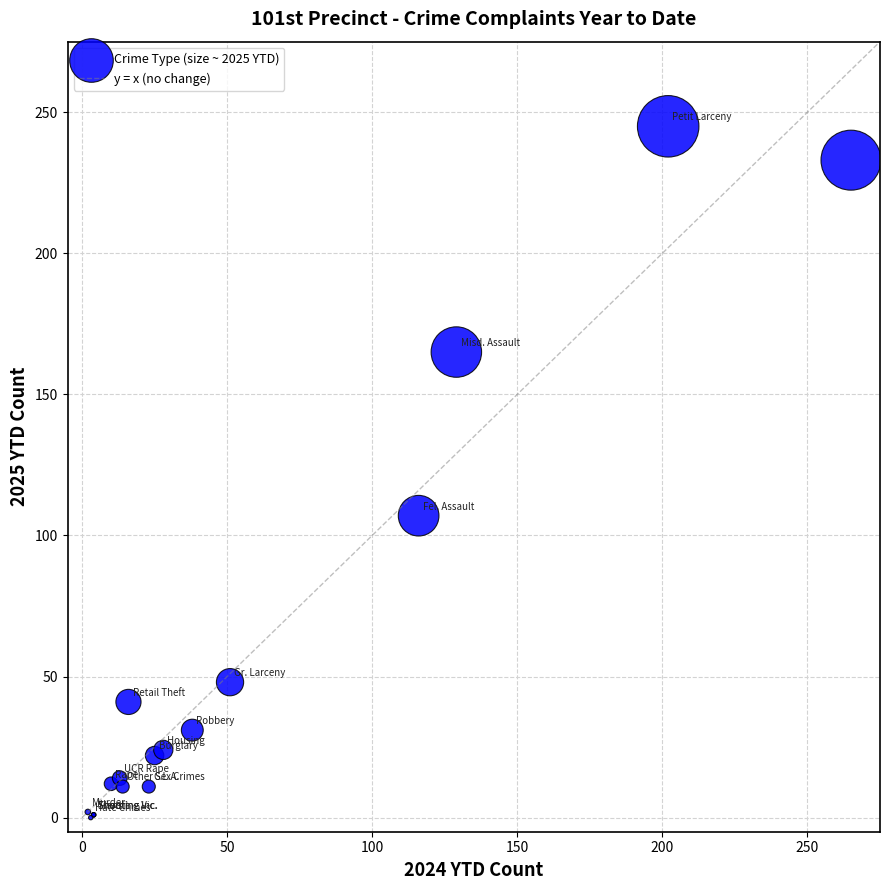

What Y value in the scatter plot is closest to 122?

107